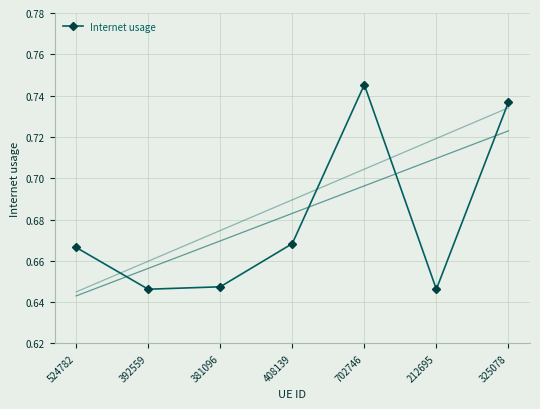

What is the maximum value shown in the chart?

0.7